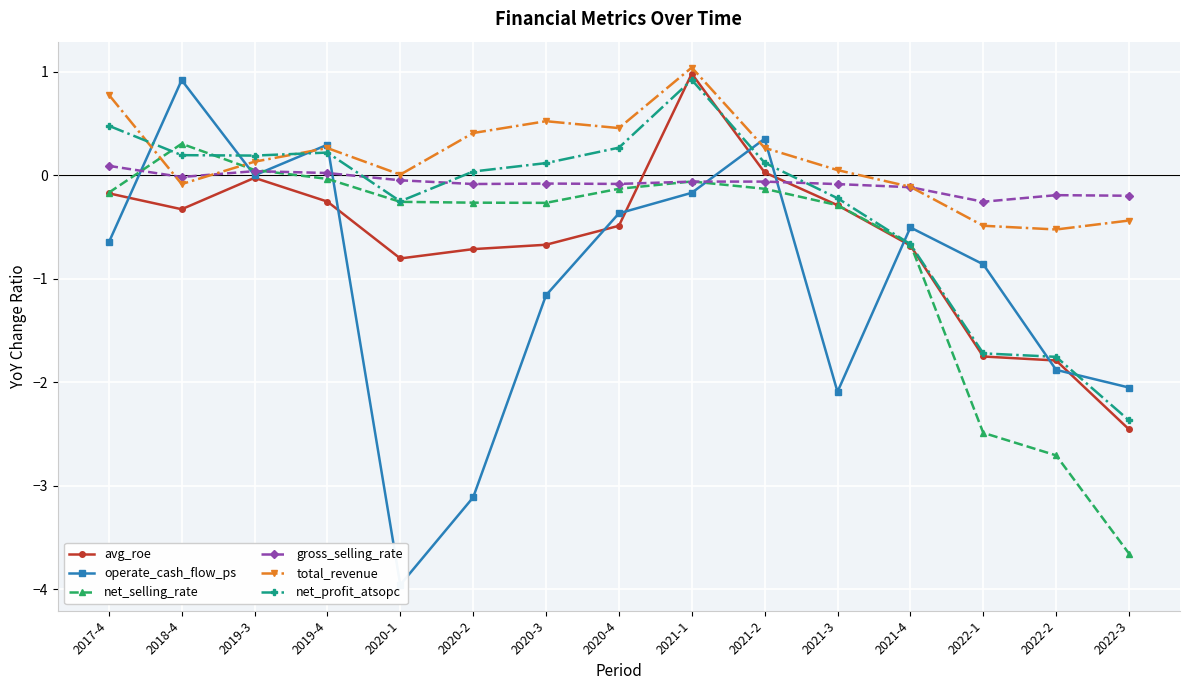

Does the chart display data point markers on the line(s)?

Yes